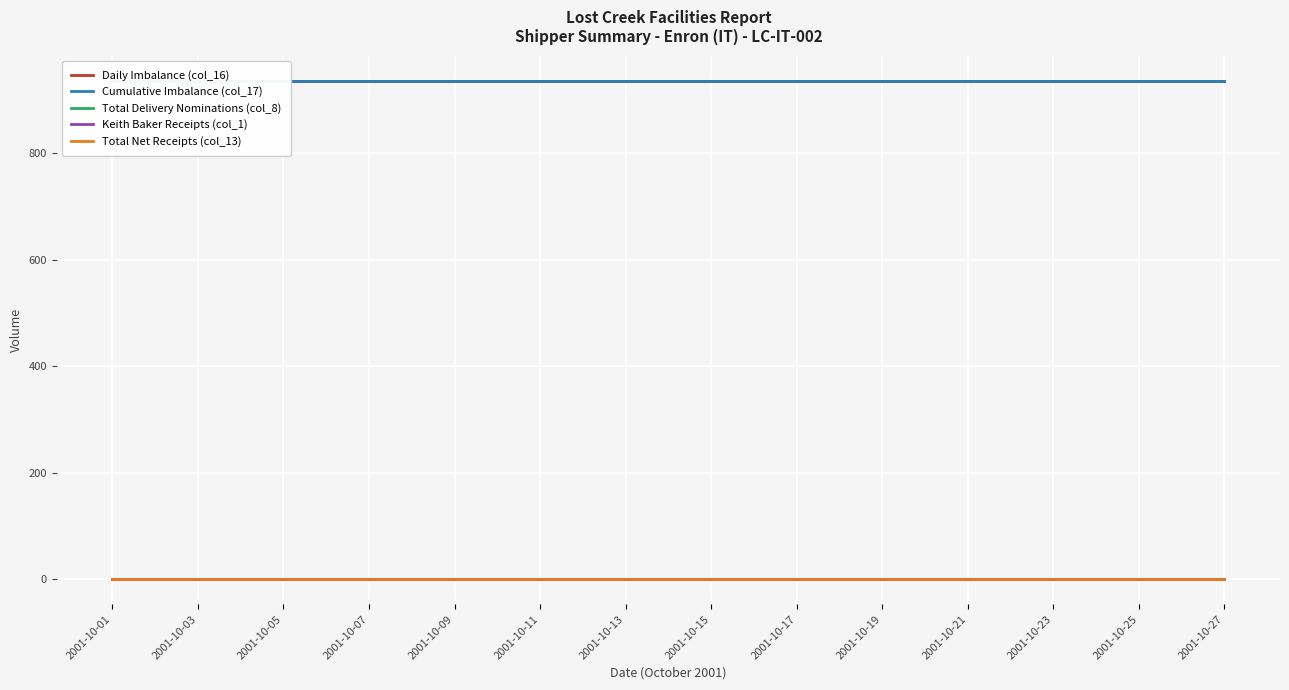

Which series has the widest spread of values?

Daily Imbalance (col_16)